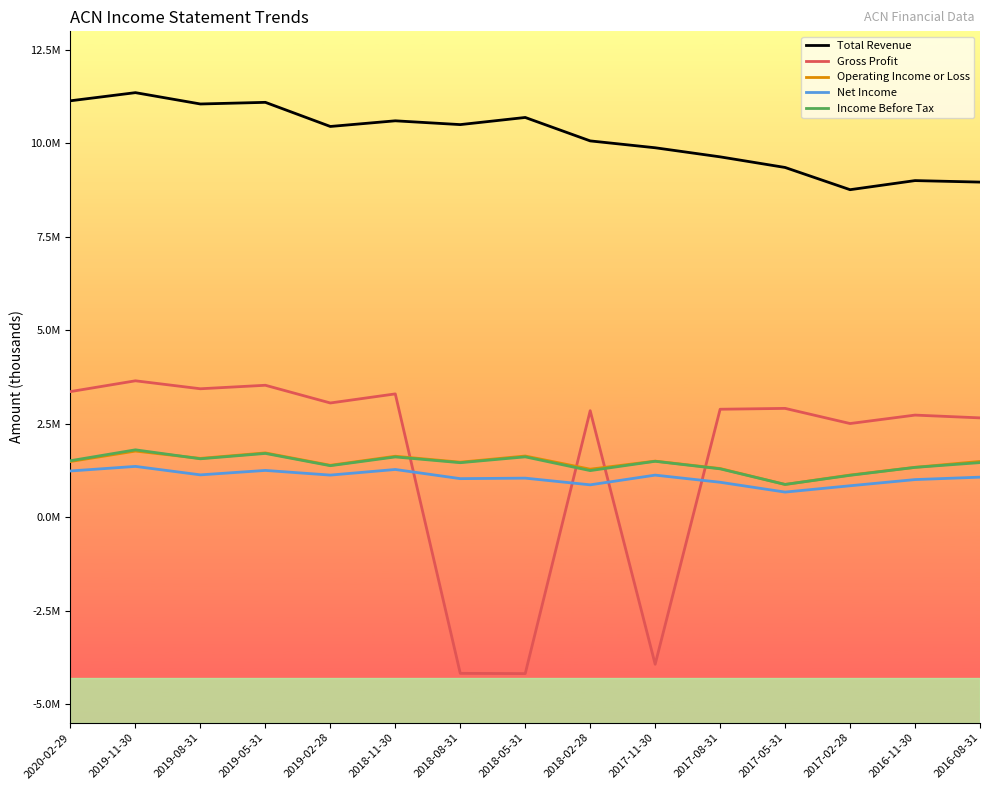

What is the difference between the maximum and minimum values in the Operating Income or Loss series?

893600